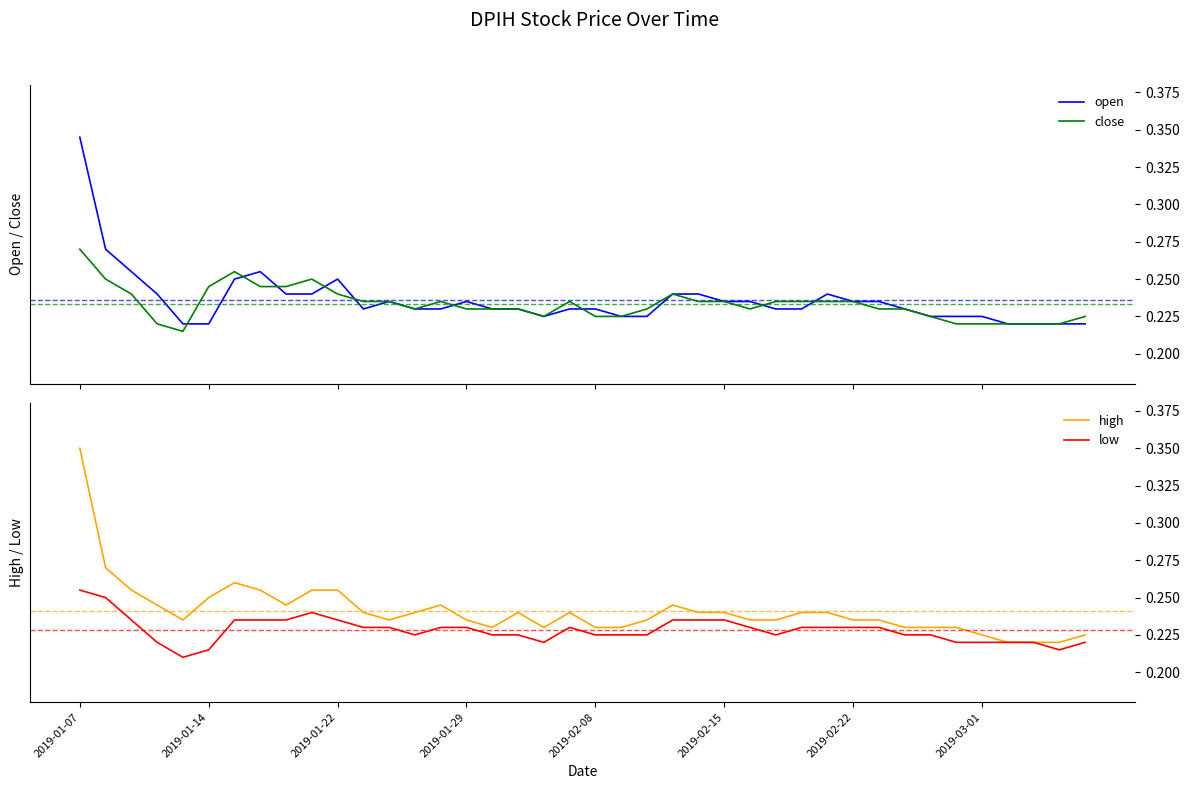

True or false: high and low intersect in this chart.

False